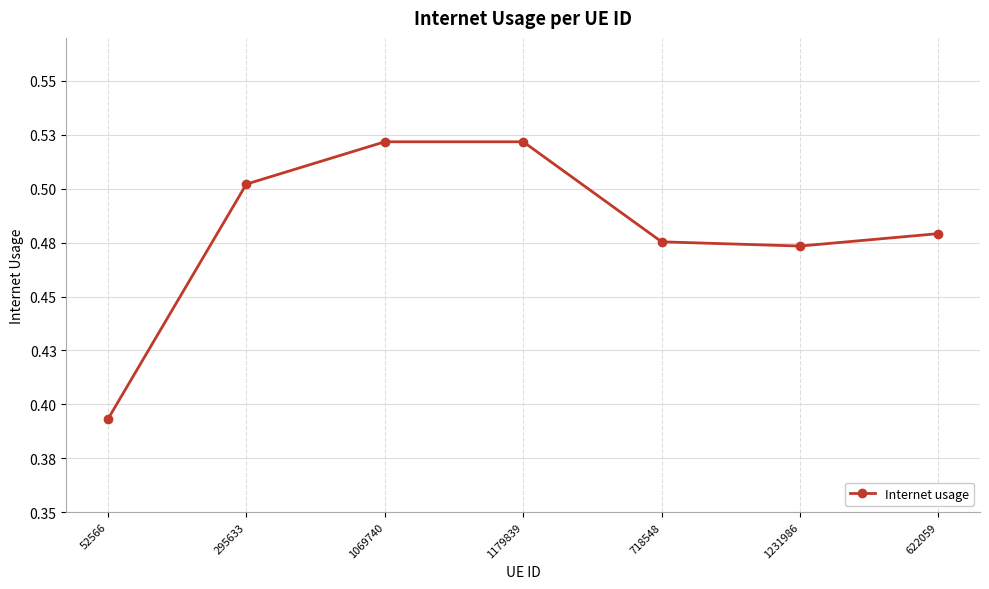

The chart shows a value of 0.4 at 52566. True or false?

True